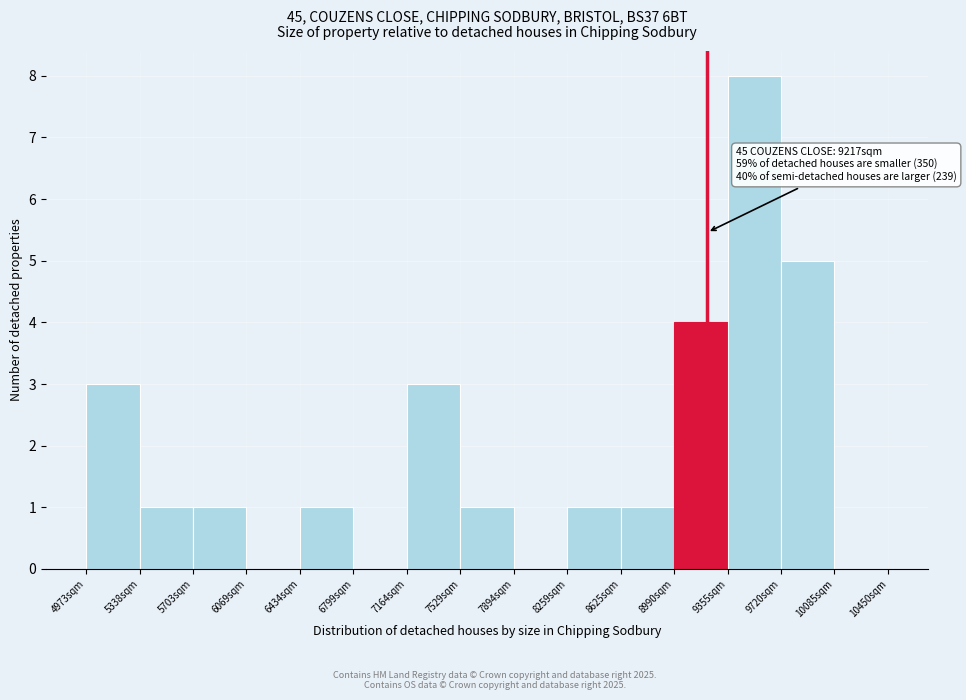

Which range on the x-axis has the tallest bar?

9350 to 9700